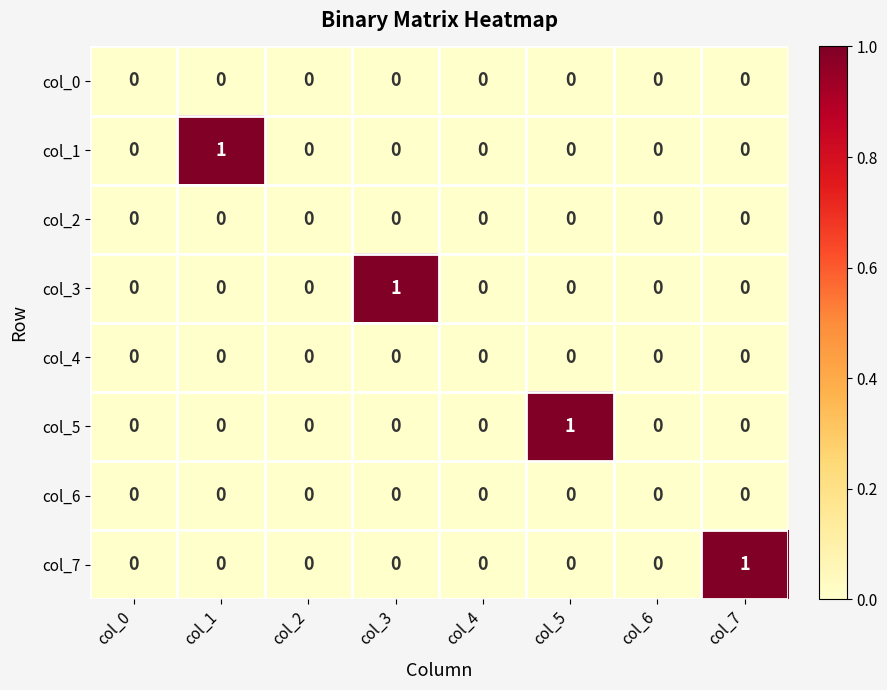

At which label does col_7 reach its peak?

col_7